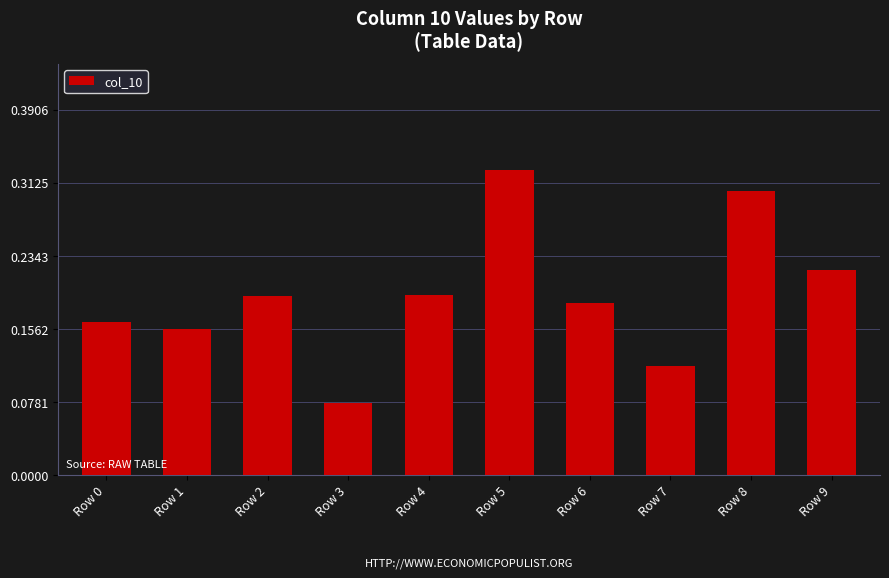

What is the sum of all values?

1.9